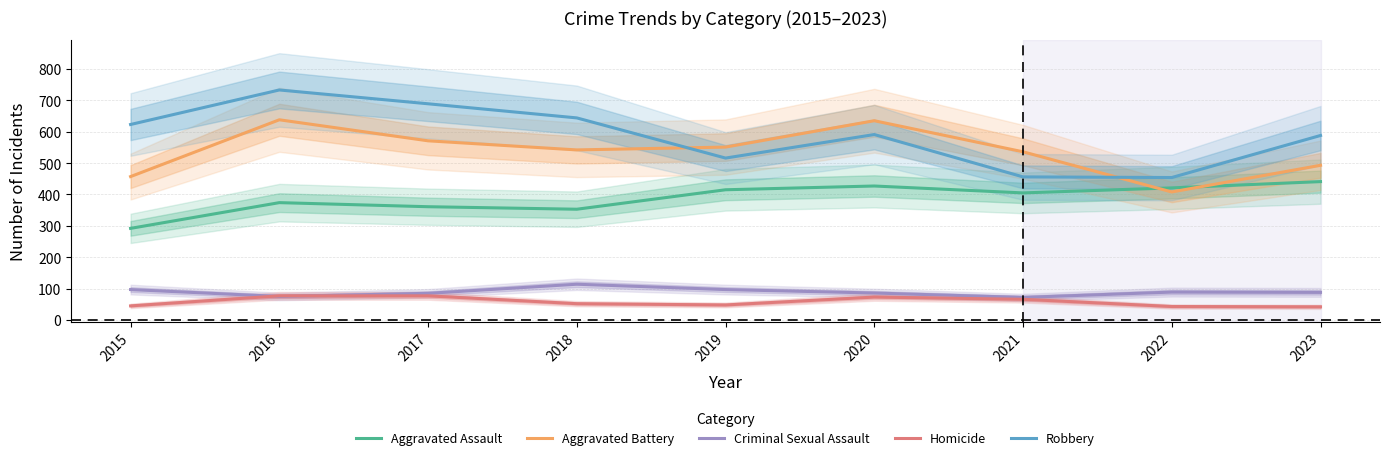

True or false: Homicide has a value of 13 at 2019.

False